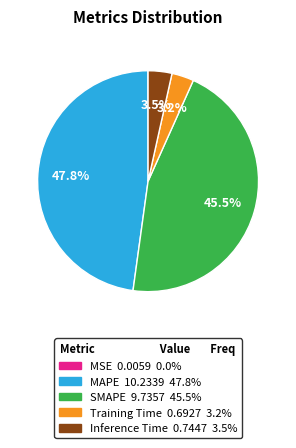

Does SMAPE represent more than half of the total?

No